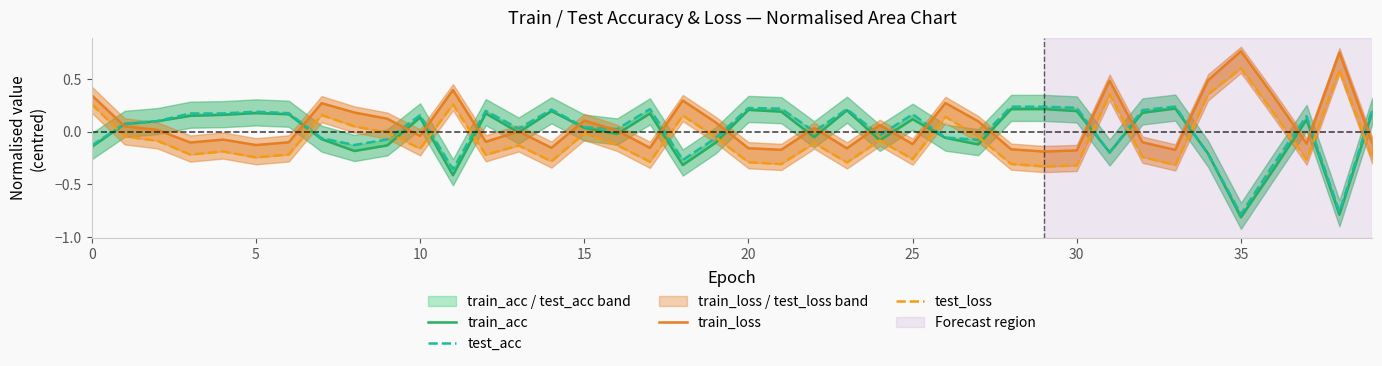

What is the value of the test_acc point at the 27th from the left?

-0.1